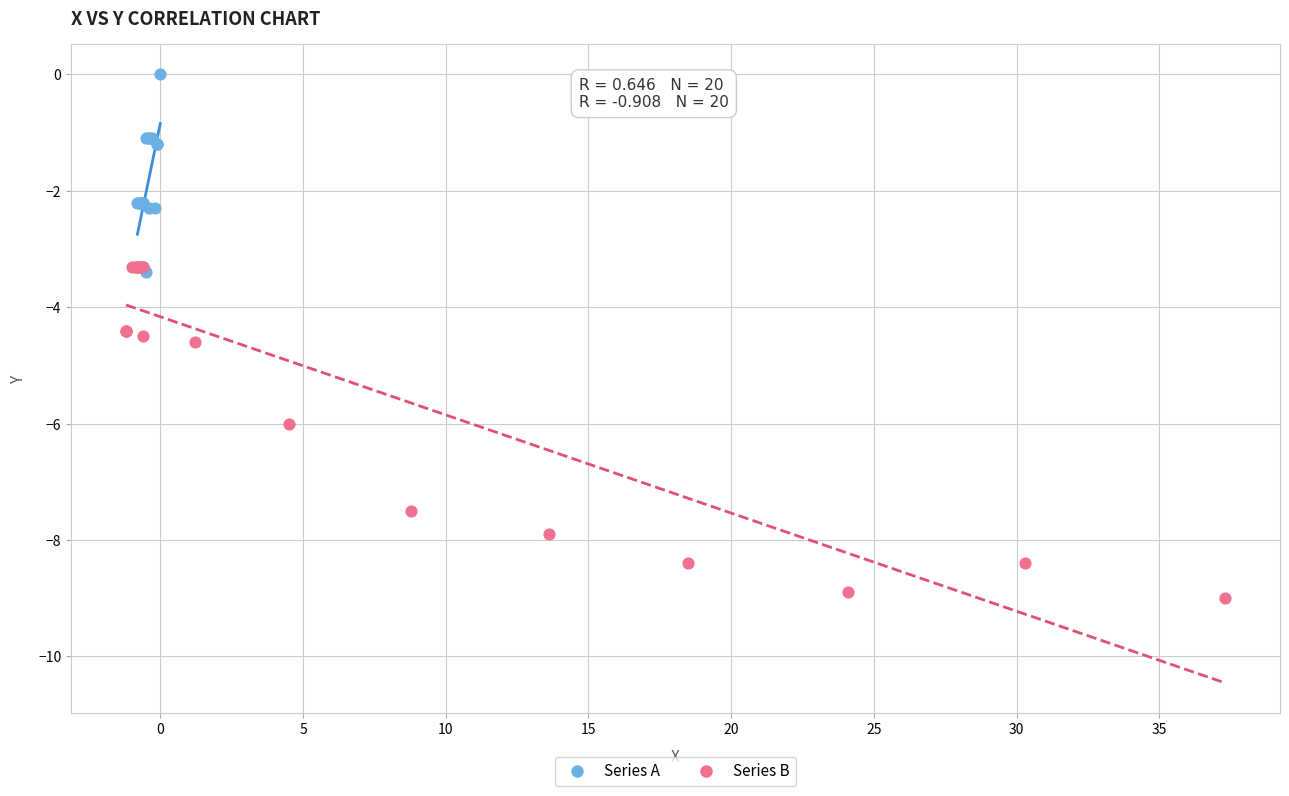

What are all the series names shown in the legend?

Series A, Series B